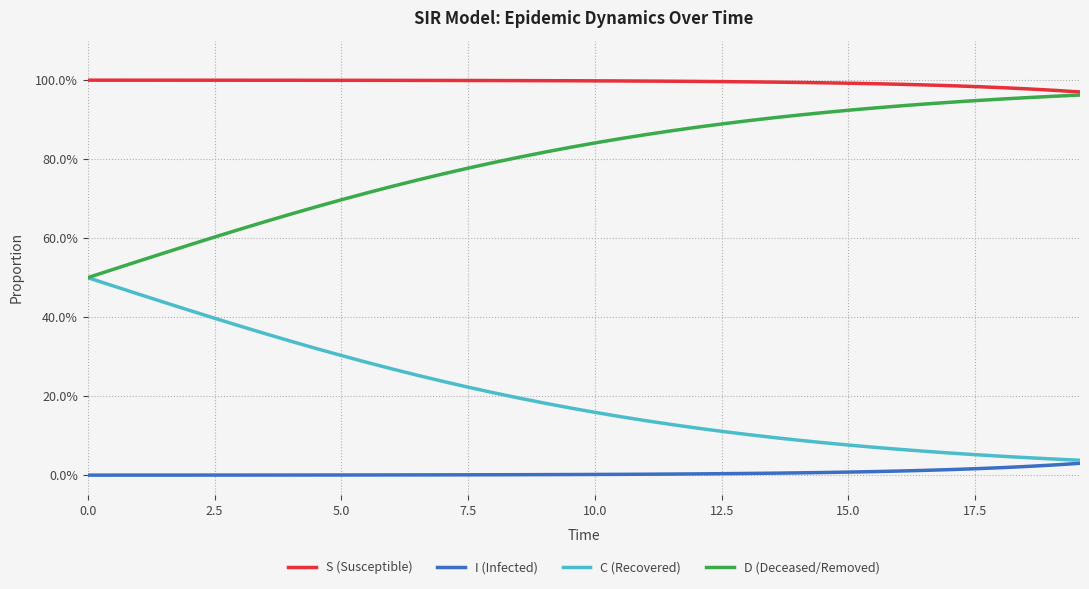

Is this an area chart (filled region under the line)?

No